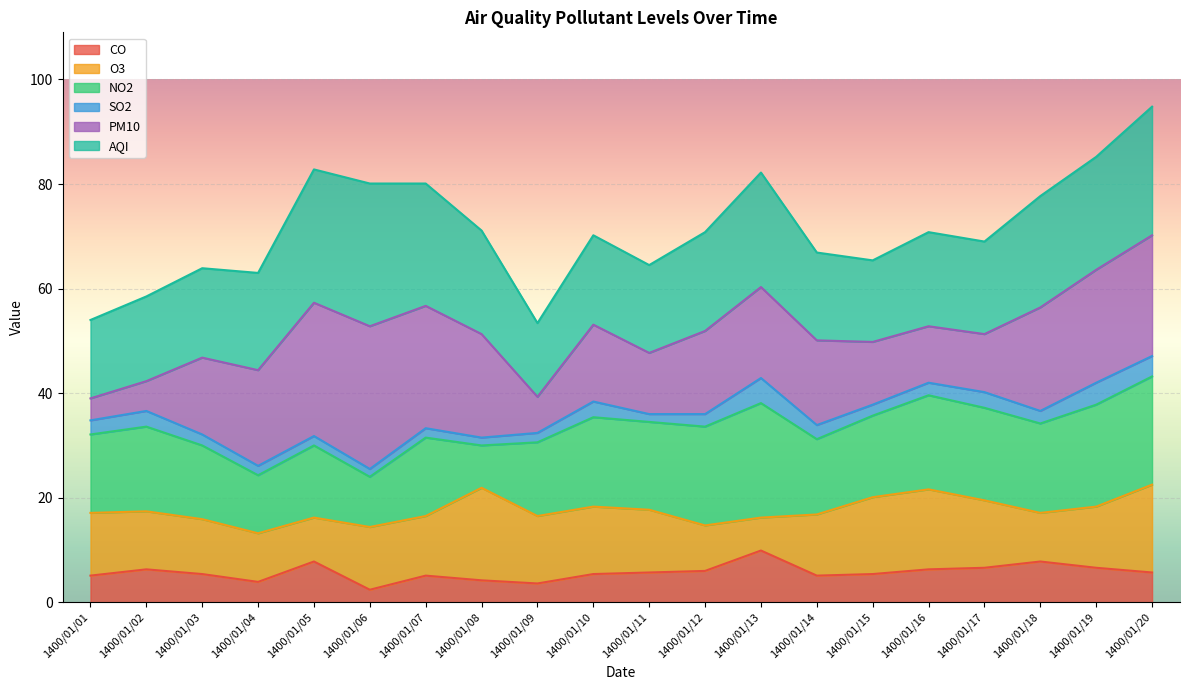

What are all the series names shown in the legend?

CO, O3, NO2, SO2, PM10, AQI